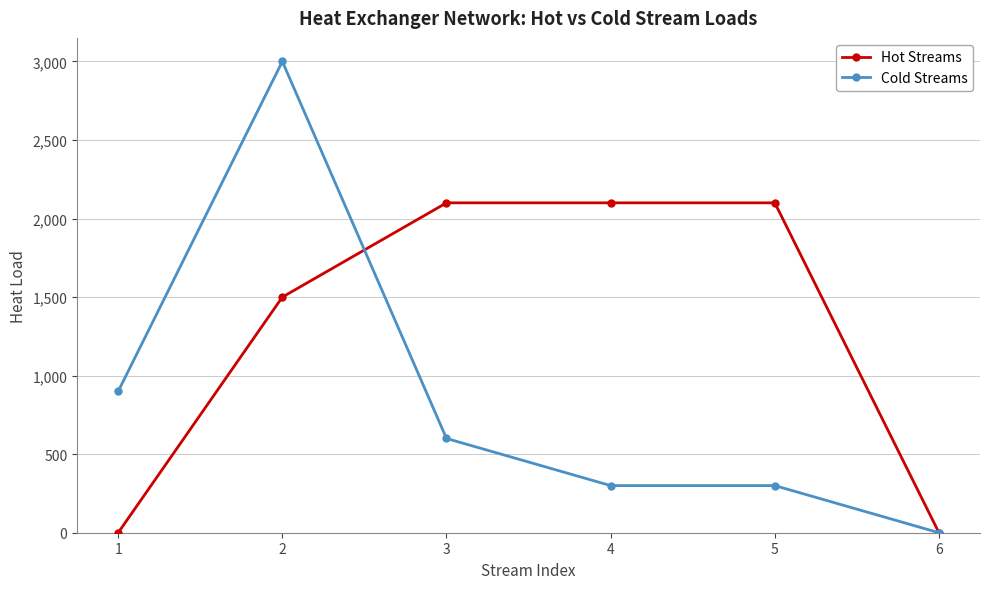

Which series has the largest total across all categories?

Hot Streams